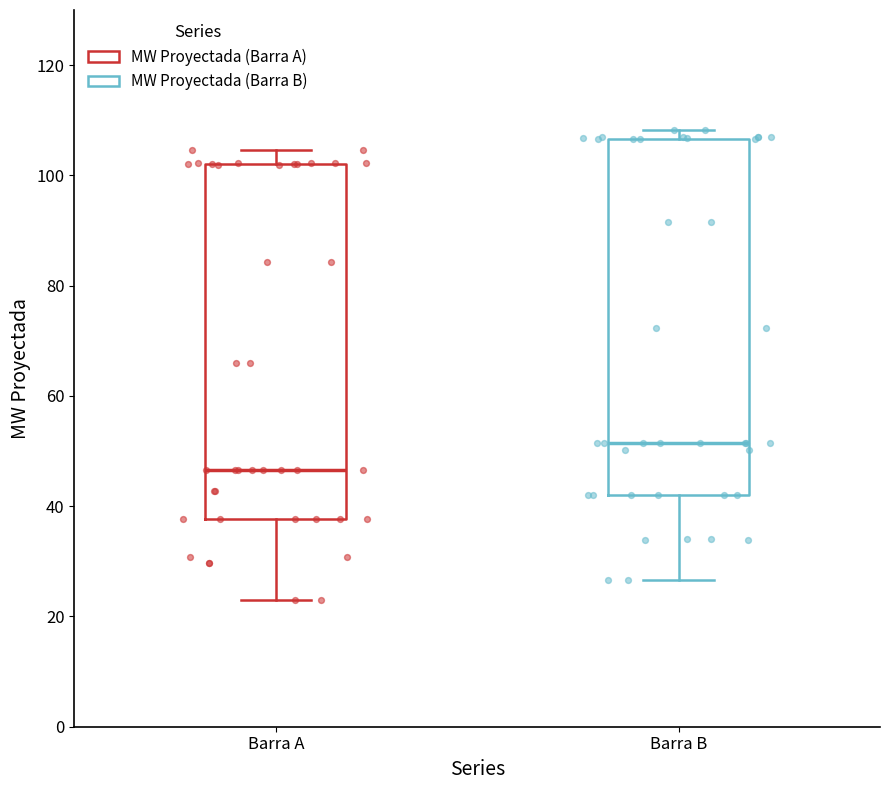

Reading left to right, read every box against the y-axis: the position of its median line, the range the box covers, and the ends of its whiskers. The values are not printed on the chart, so give them approximately, as read against the axis.

Barra A: median 46, box 38 to 102, whiskers 24 to 104
Barra B: median 52, box 42 to 106, whiskers 26 to 108